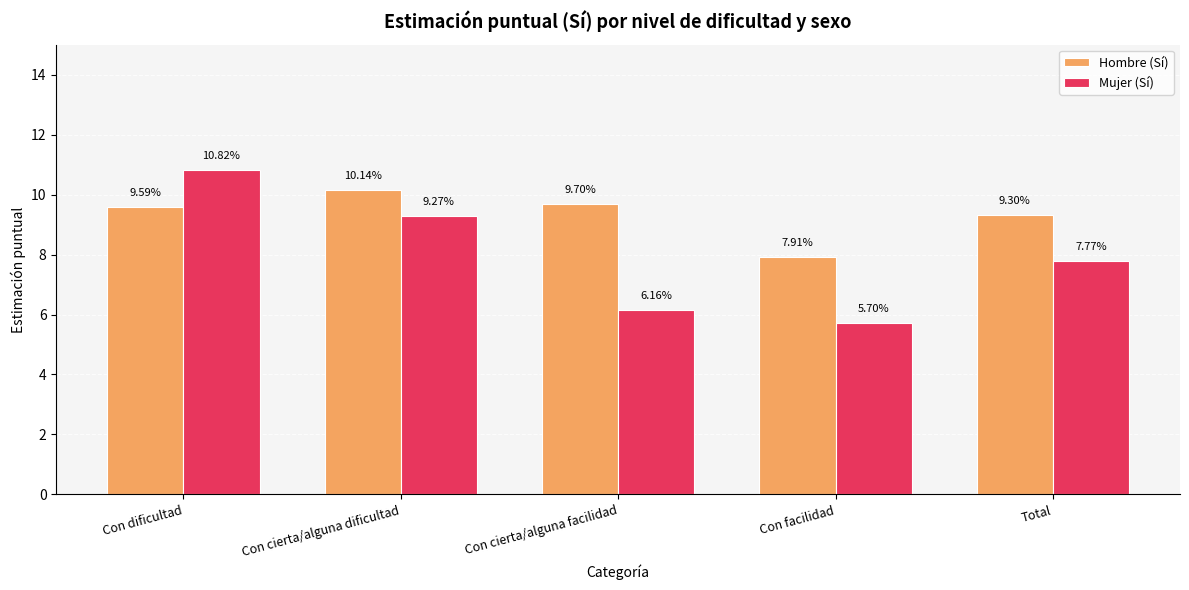

What is the difference between the second highest and second lowest values in the Mujer (Sí) series?

3.1